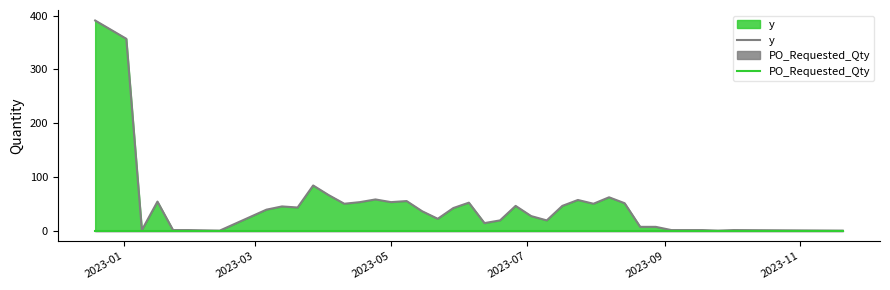

True or false: y and PO_Requested_Qty cross at least once.

False